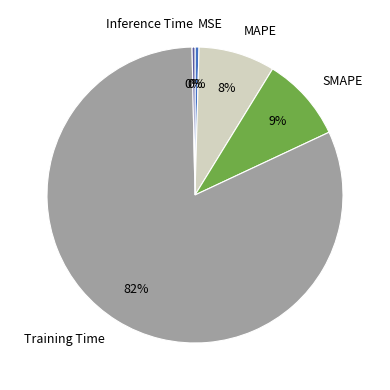

The MAPE slice represents 1% of the pie. True or false?

False